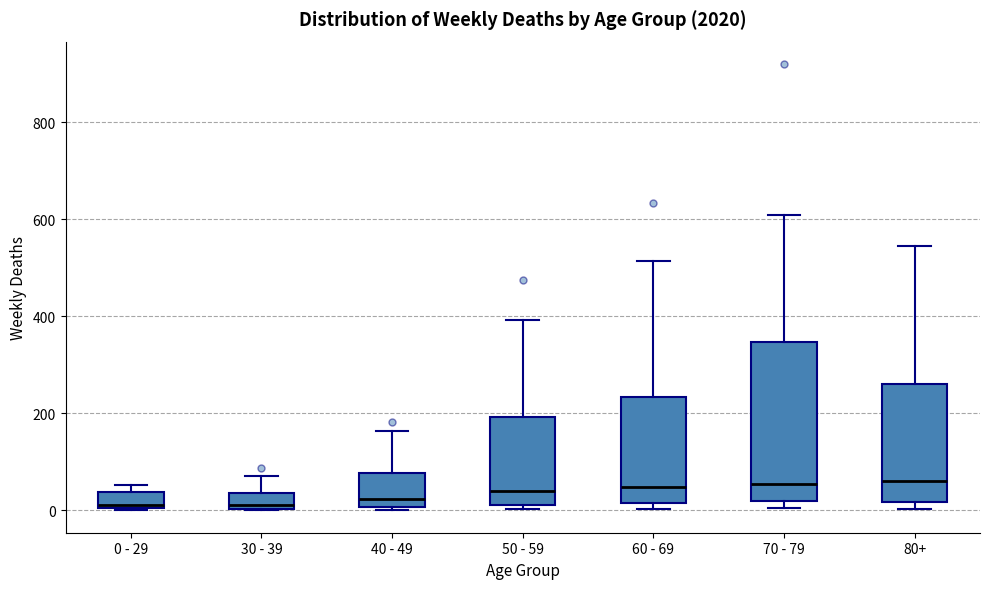

Reading left to right, read every box against the y-axis: the position of its median line, the range the box covers, and the ends of its whiskers. The values are not printed on the chart, so give them approximately, as read against the axis.

0 - 29: median 20, box 0 to 40, whiskers 0 to 60
30 - 39: median 20, box 0 to 40, whiskers 0 to 80
40 - 49: median 20, box 0 to 80, whiskers 0 (just below the box's lower edge) to 160
50 - 59: median 40, box 20 to 200, whiskers 0 to 400
60 - 69: median 40, box 20 to 240, whiskers 0 to 520
70 - 79: median 60, box 20 to 340, whiskers 0 to 600
80+: median 60, box 20 to 260, whiskers 0 to 540